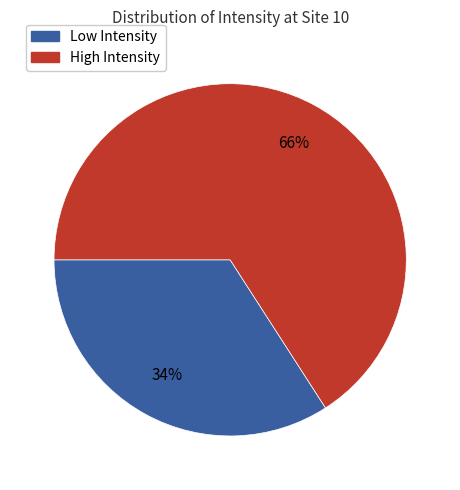

Combined, do High Intensity and Low Intensity account for over 50%?

Yes